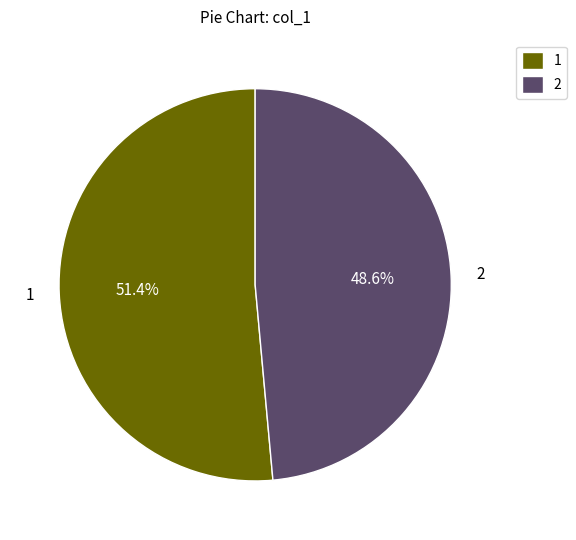

Which category has the smallest portion of the pie?

2